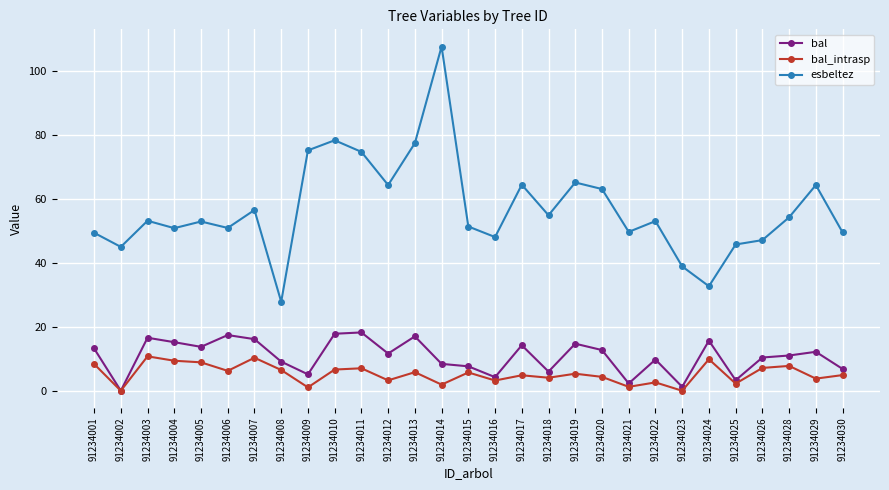

Which series changed the most between 91234009 and 91234016?

esbeltez